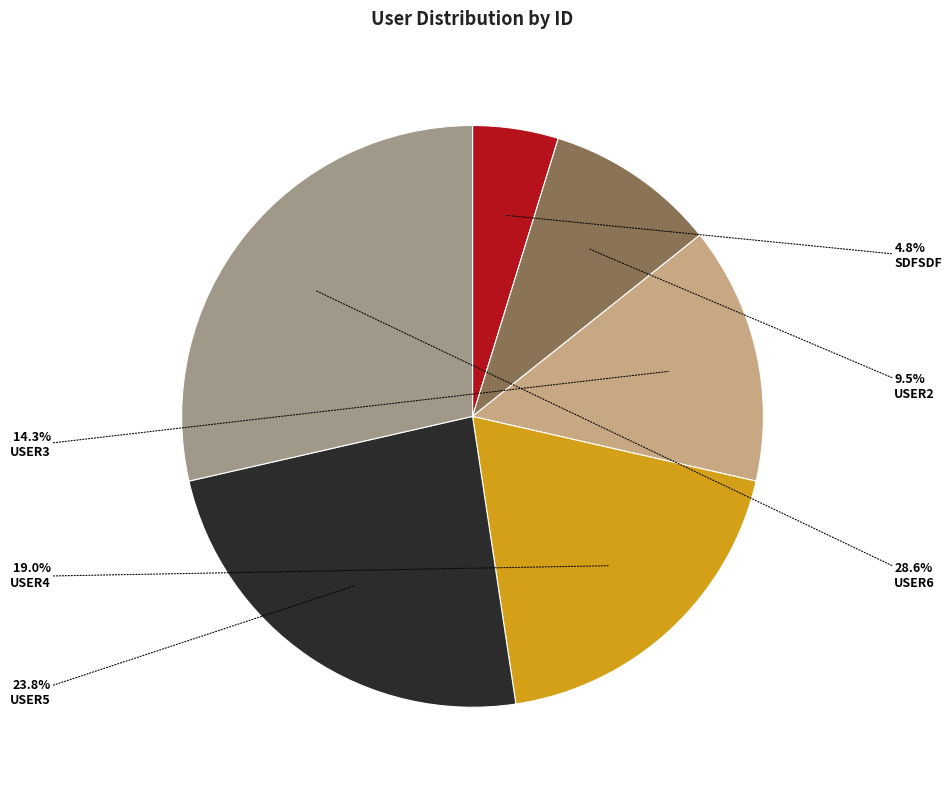

Is there any slice that represents more than half of the pie?

No